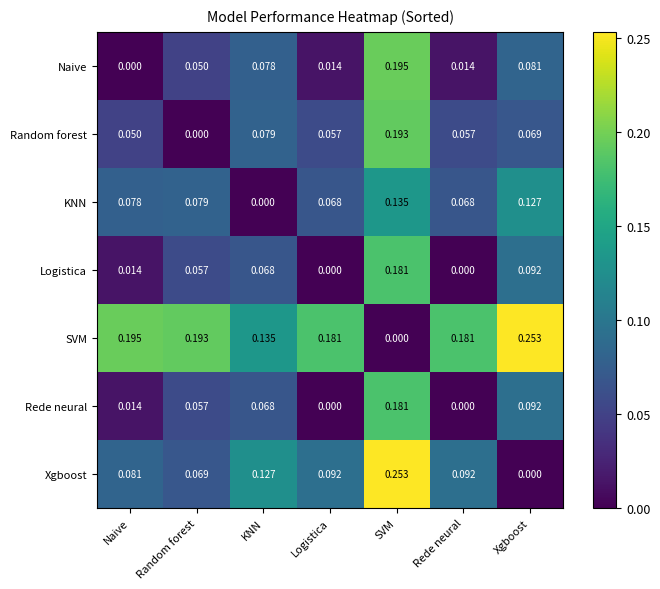

What is the total value across all series at Logistica?

0.4